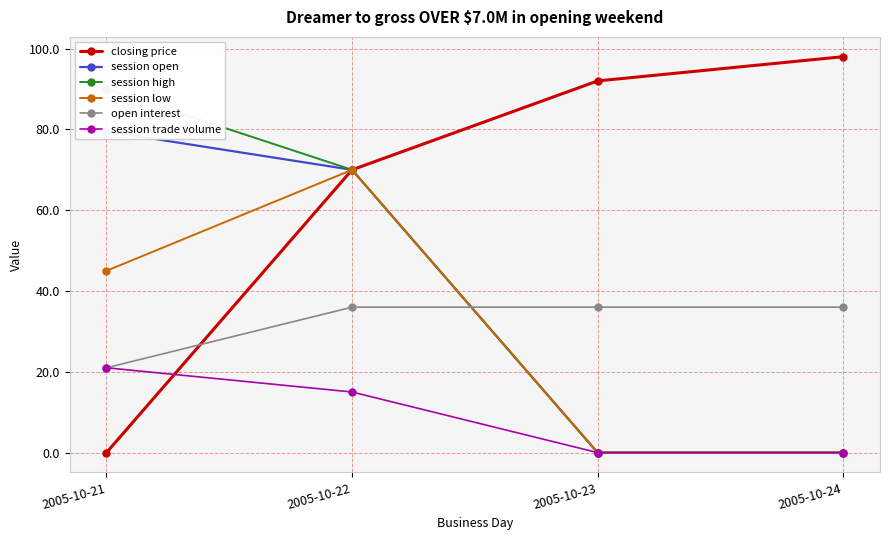

What is the sum of all session low values?

115